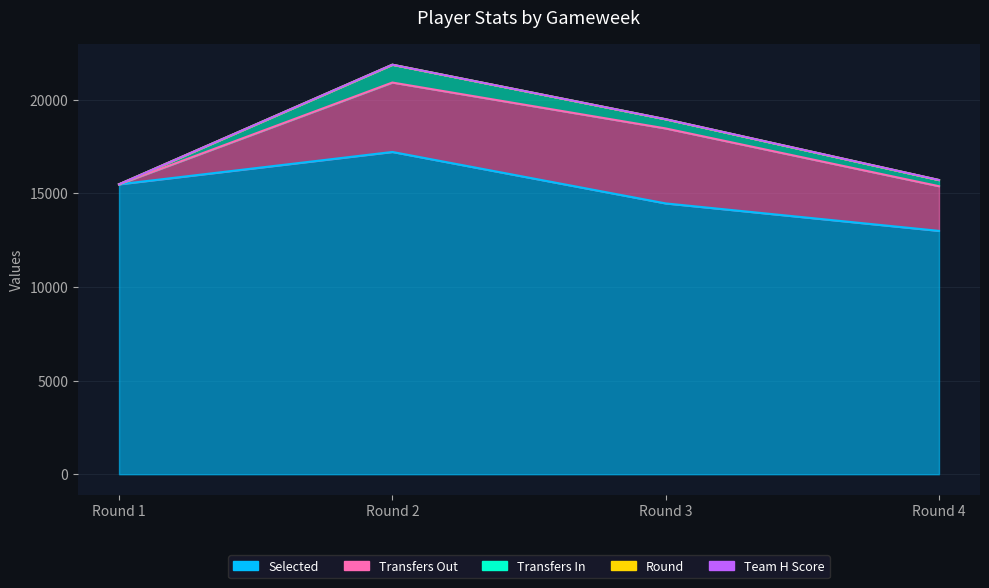

How many lines are shown in the chart?

5